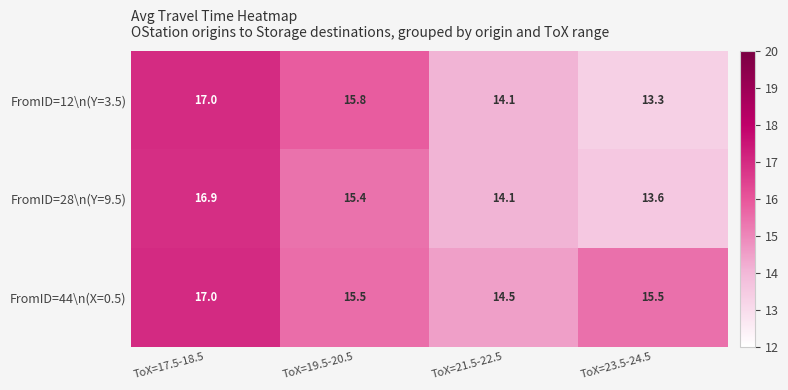

Reading left to right, transcribe all the data shown in this chart.

FromID=12\n(Y=3.5): 17.0	15.8	14.1	13.3
FromID=28\n(Y=9.5): 16.9	15.4	14.1	13.6
FromID=44\n(X=0.5): 17.0	15.5	14.5	15.5